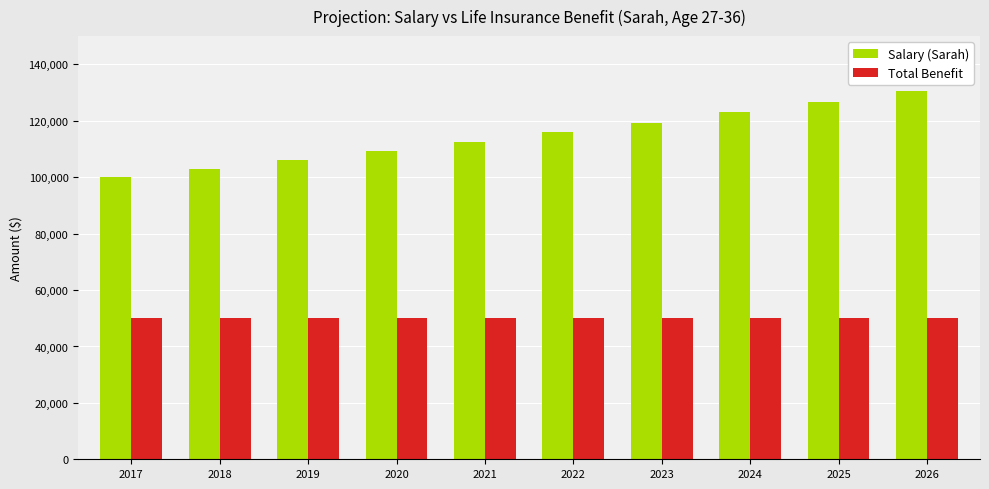

Is it true that Salary (Sarah) equals 100000.0 at 2017?

True